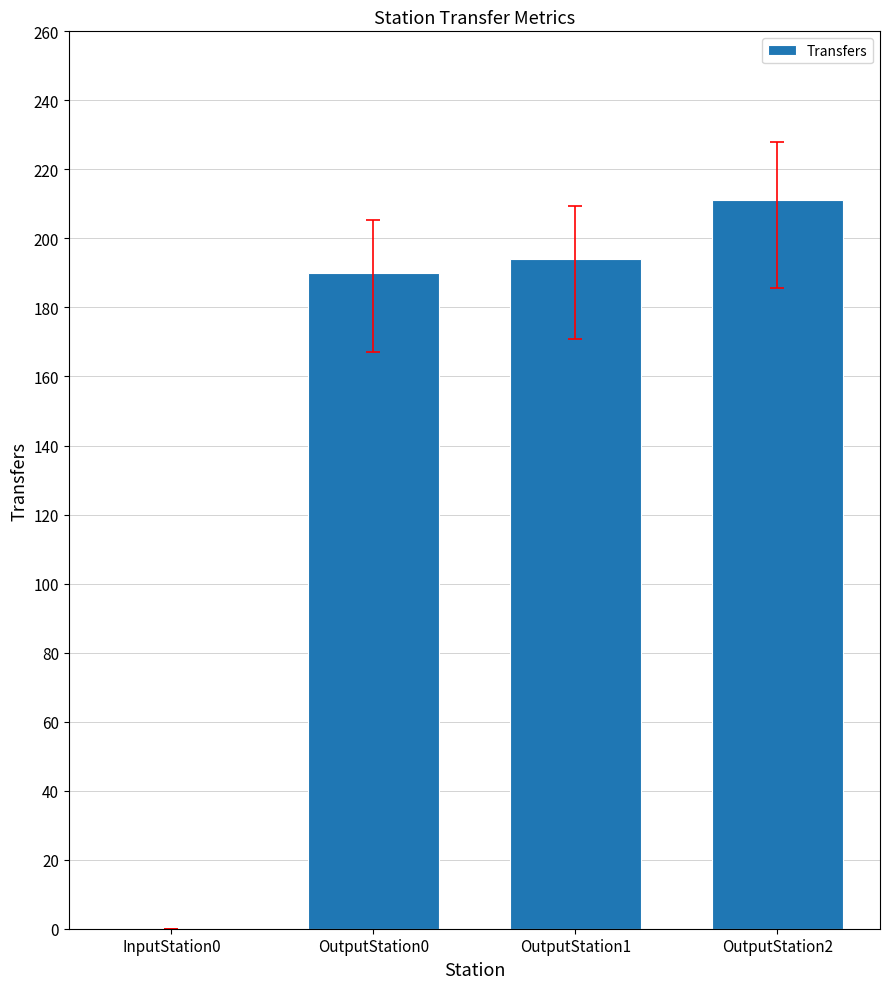

Reading left to right, transcribe all the data shown in this chart.

InputStation0=0	OutputStation0=190	OutputStation1=194	OutputStation2=211